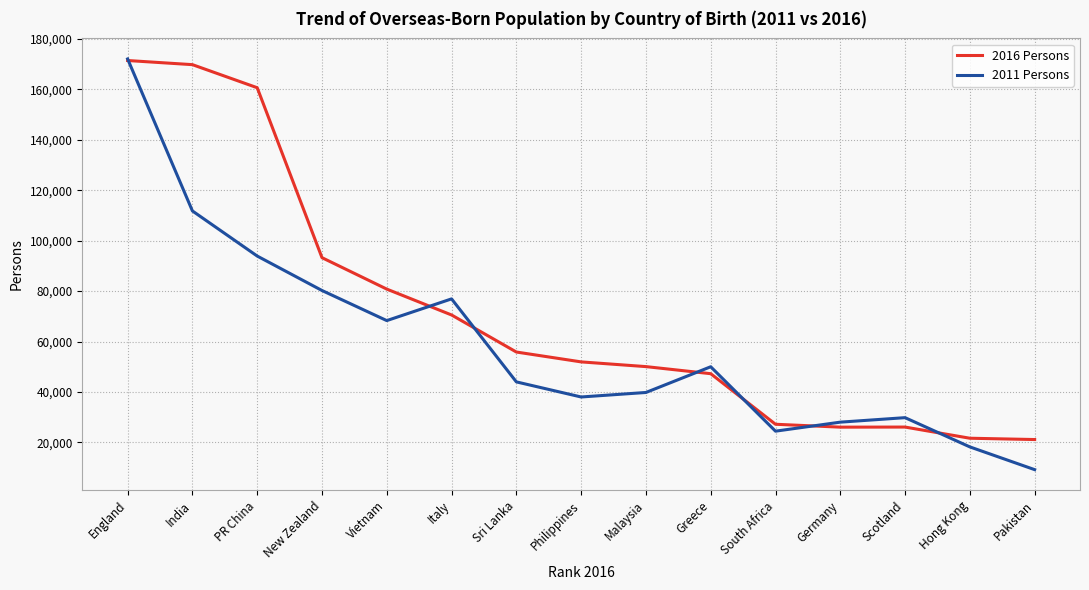

At which category does 2011 Persons reach its first local valley?

Vietnam